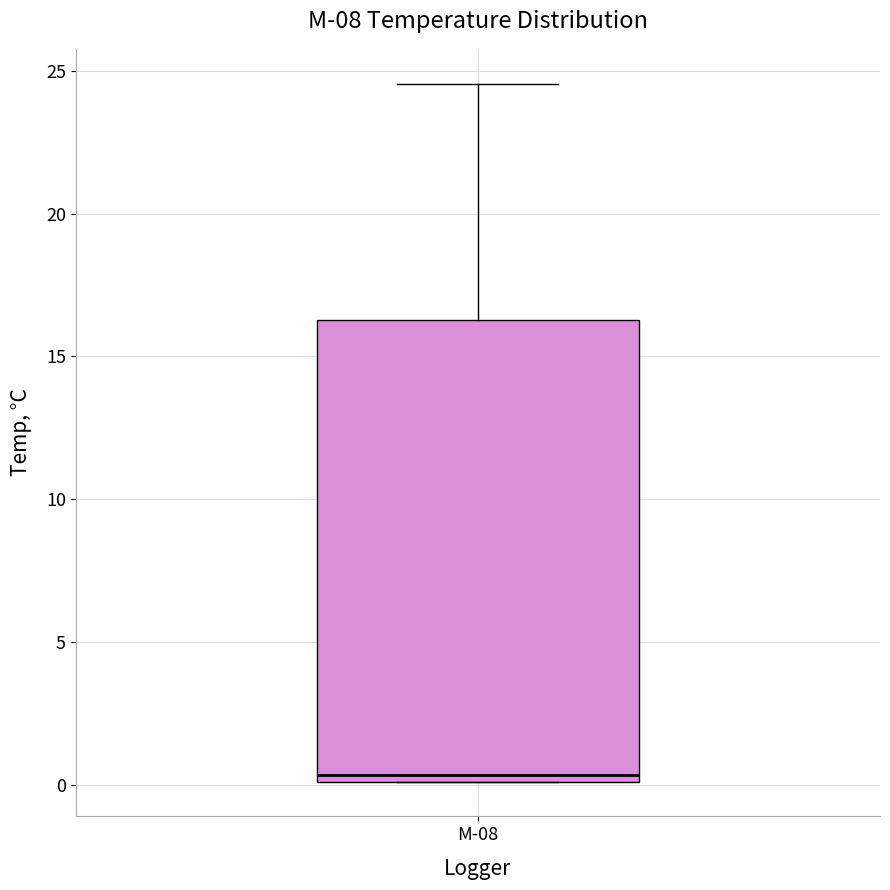

Read this box plot against the y-axis: the position of the median line, the range covered by the box, and the ends of both whiskers. The values are not printed on the chart, so give them approximately, as read against the axis.

median 0.5, box 0.0 to 16.5, whiskers 0.0 to 24.5